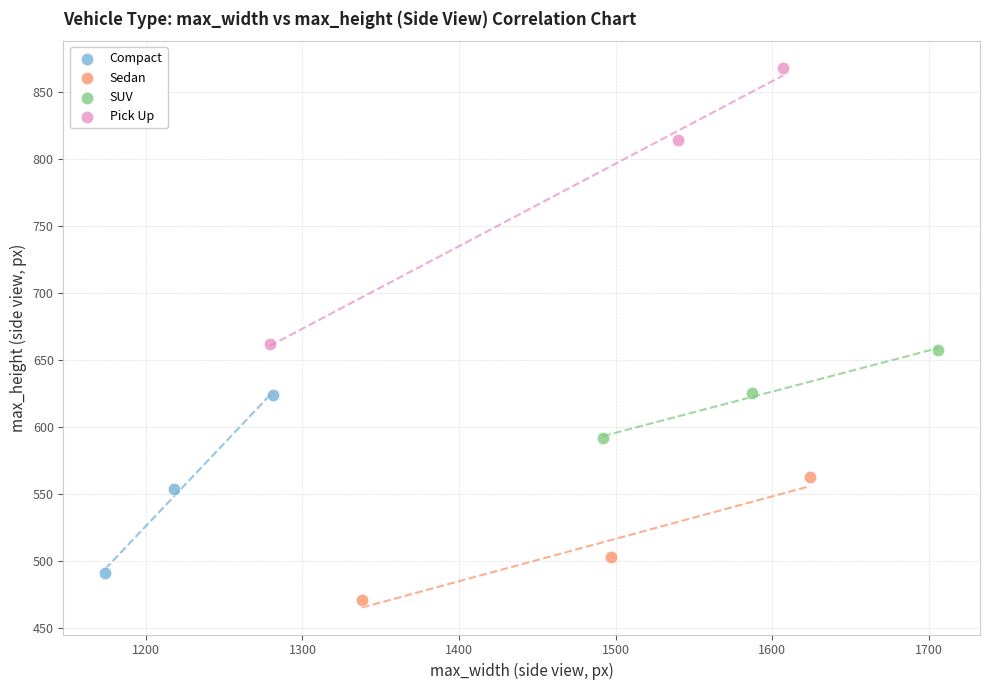

Which series has the widest spread of Y values?

Pick Up